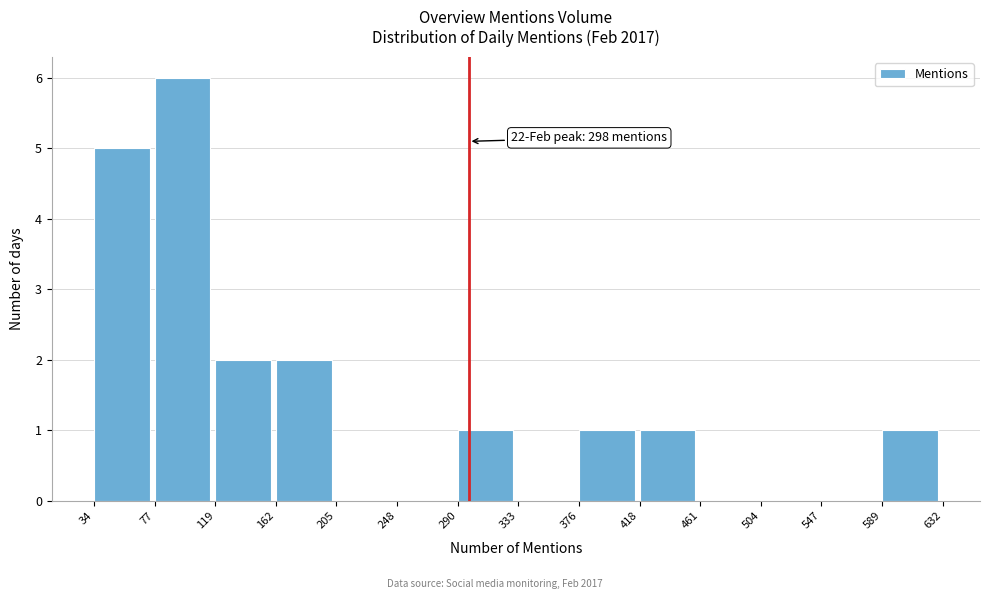

Which range on the x-axis has the tallest bar?

77 to 119